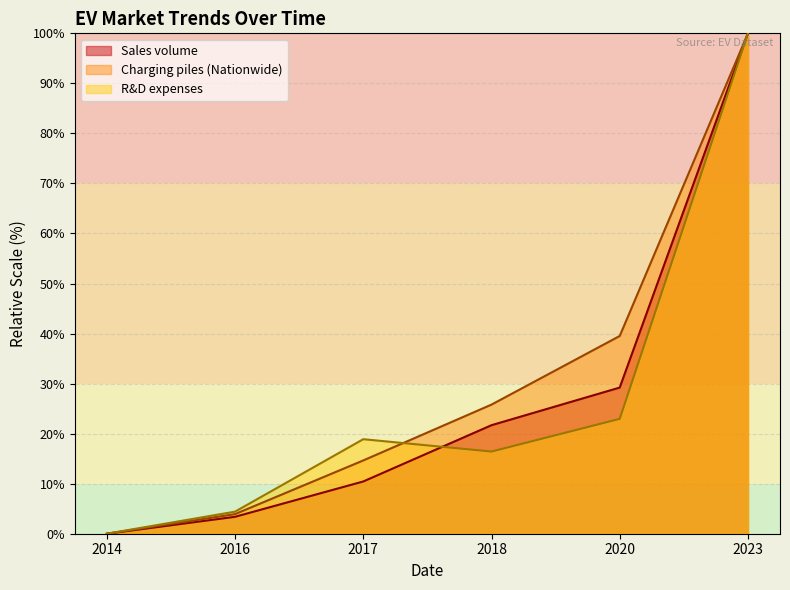

What is the difference between the highest and lowest values at 2016?

1.0